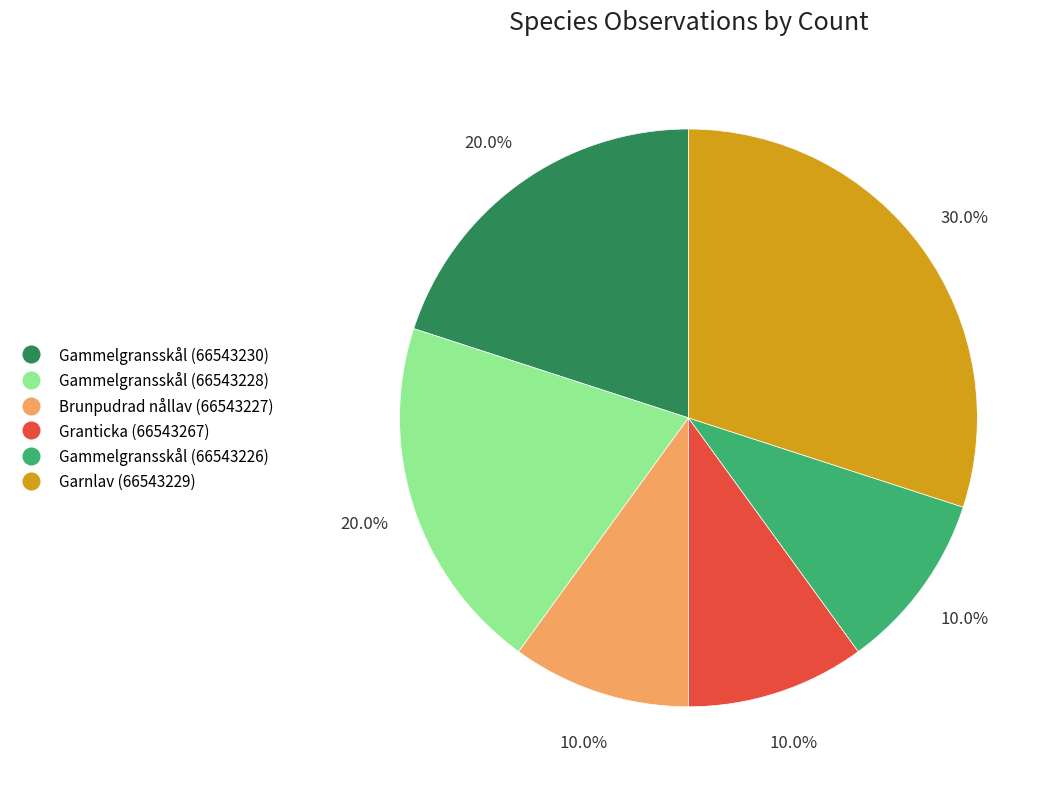

Is it true that Gammelgransskål (66543230) is 20% of the pie?

True